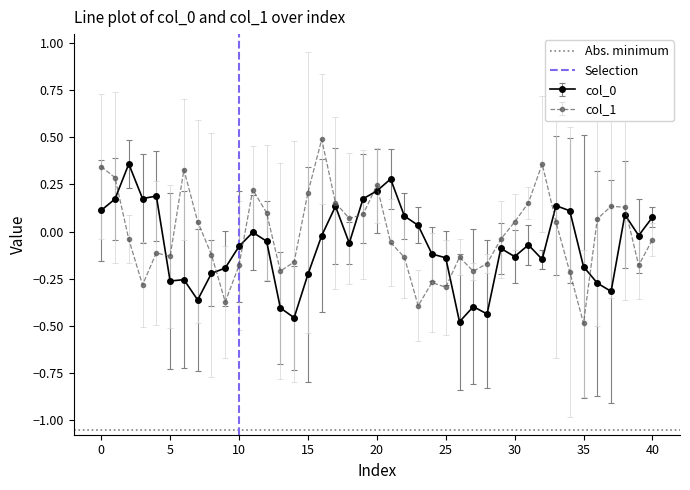

The col_1 series shows 0.1 at 20. True or false?

False